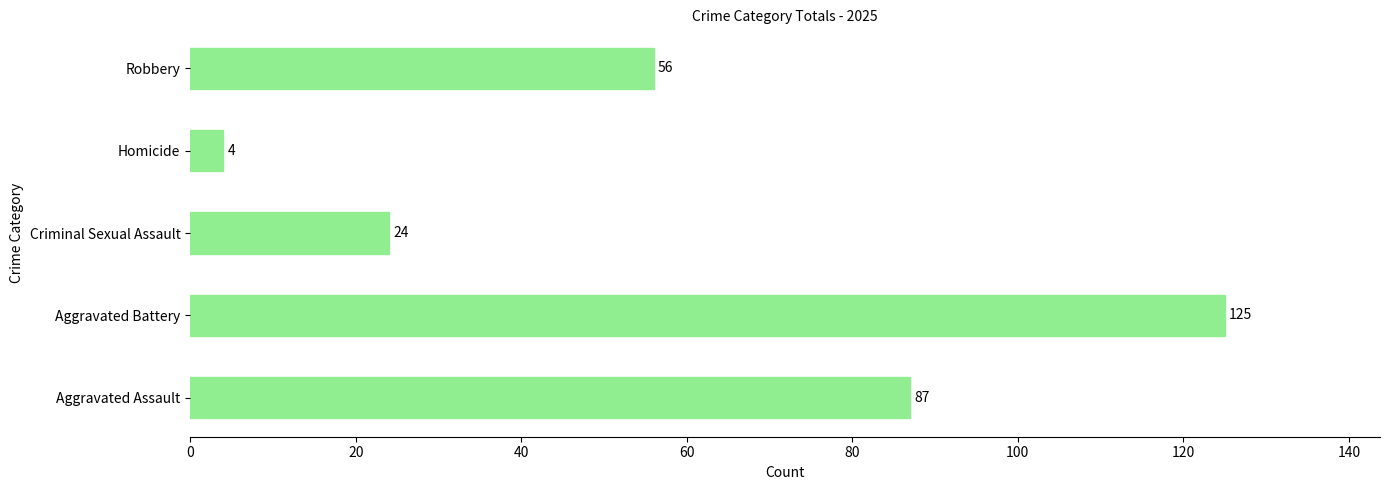

Are the bars horizontal?

Yes